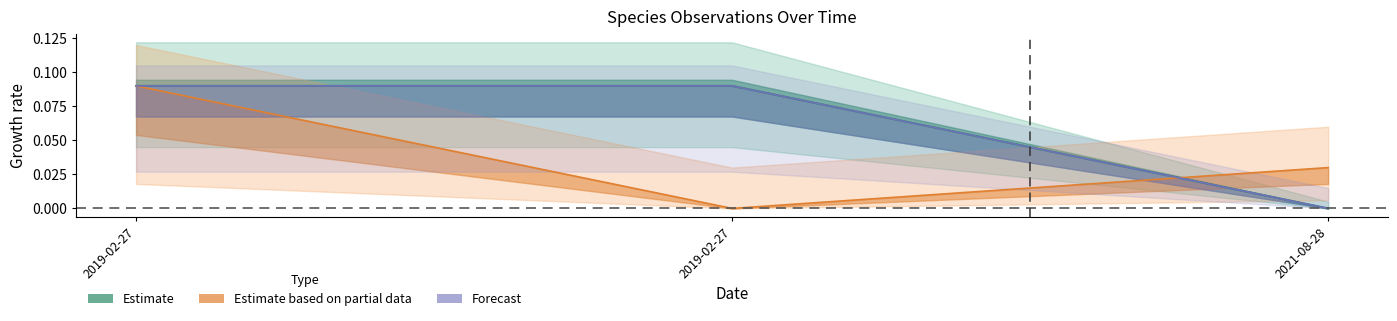

How many lines are shown in the chart?

3